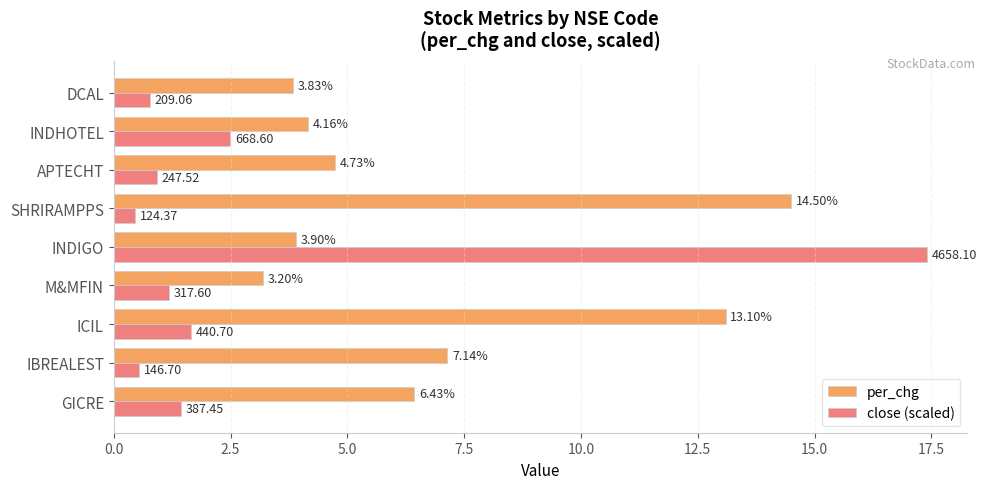

What is the difference between the maximum and second lowest values in the per_chg series?

10.7